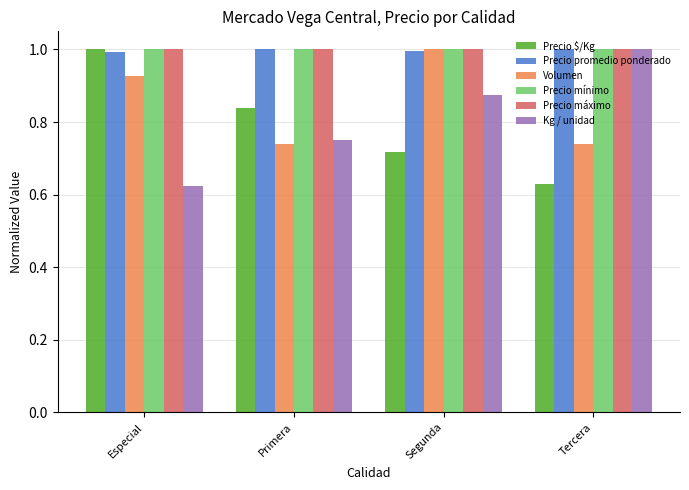

At how many categories does at least one series exceed 0?

4